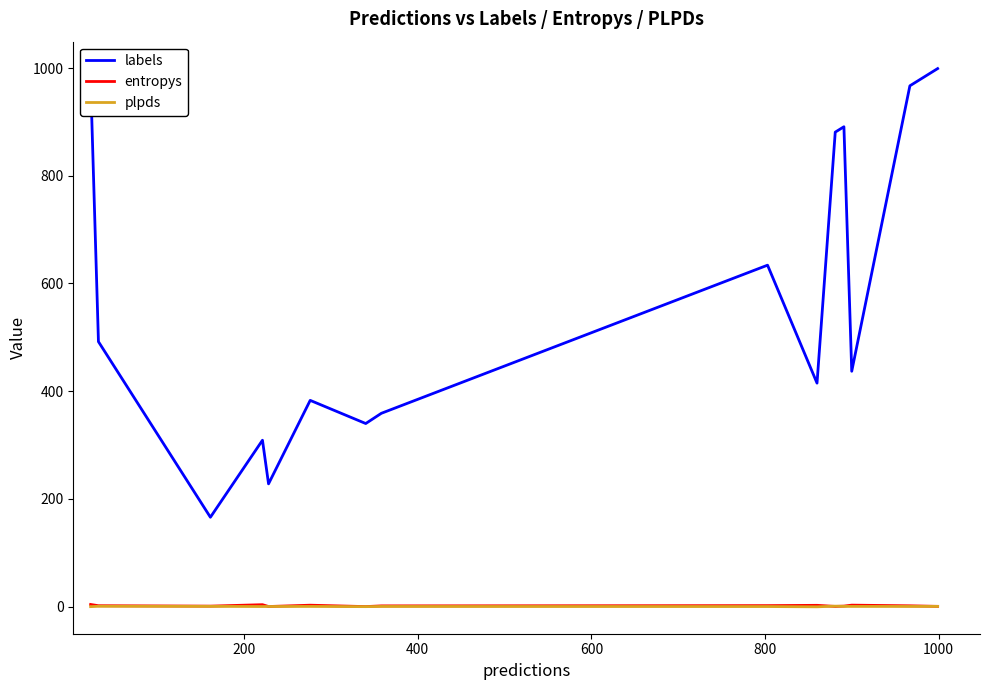

Which series has the widest spread of values?

labels